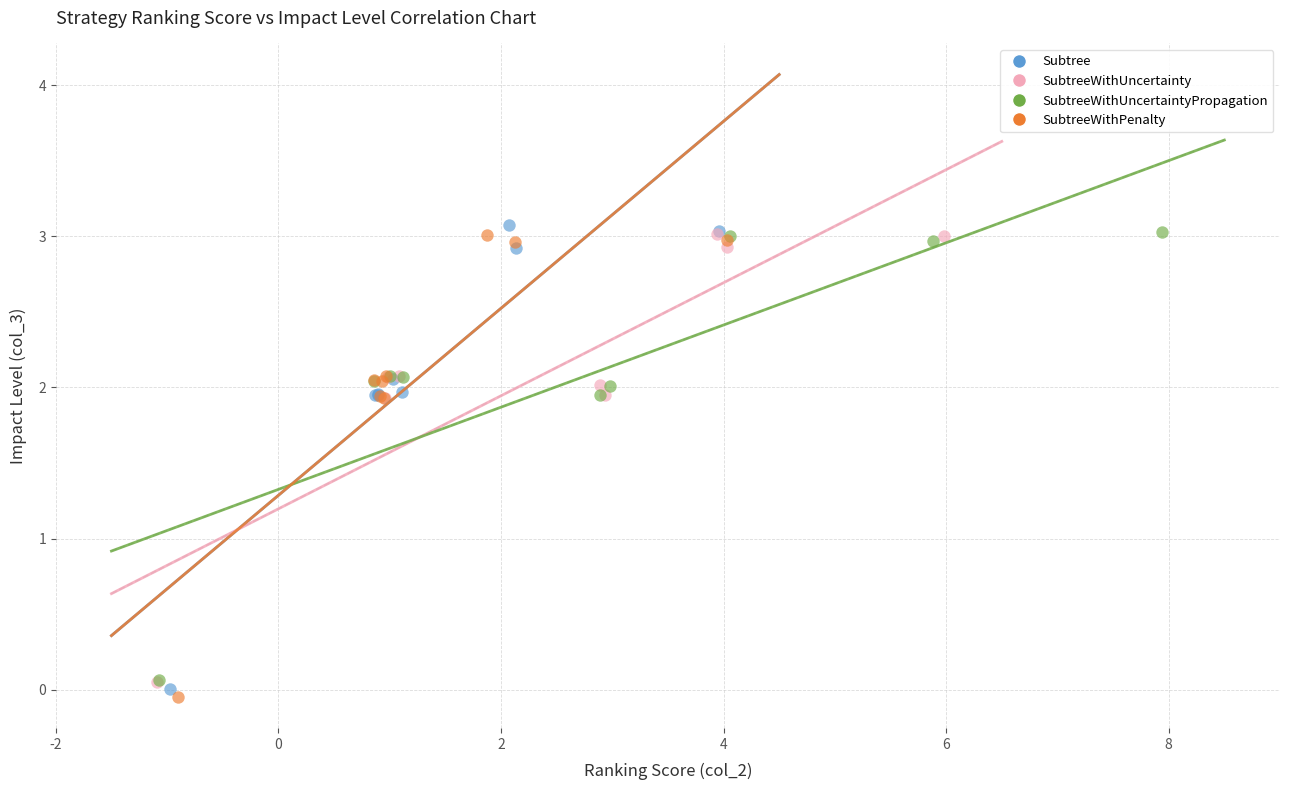

What are all the series names shown in the legend?

Subtree, SubtreeWithUncertainty, SubtreeWithUncertaintyPropagation, SubtreeWithPenalty